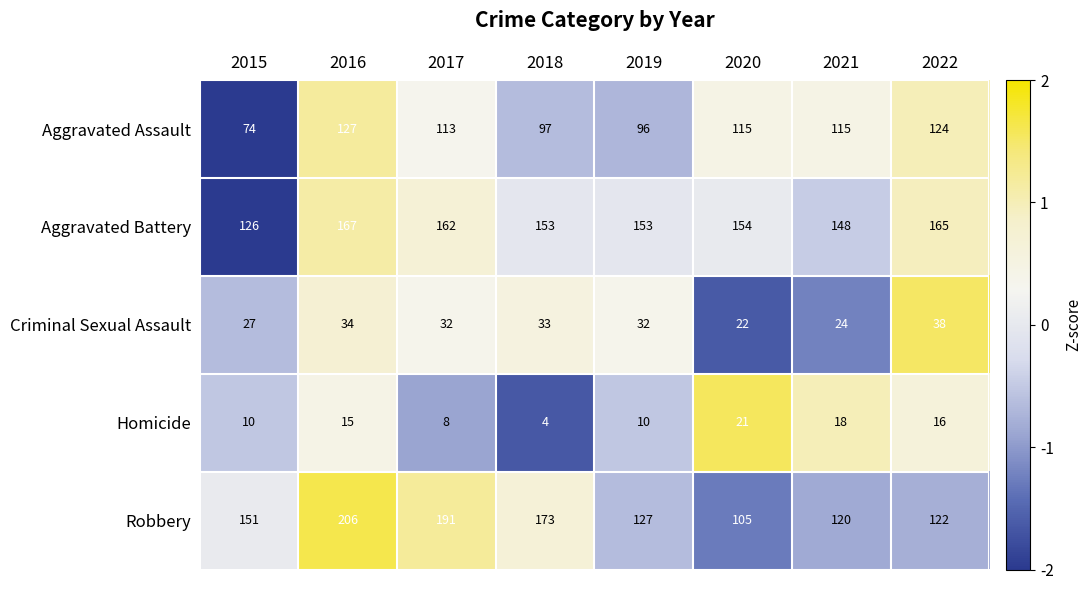

What is the greatest value displayed?

206